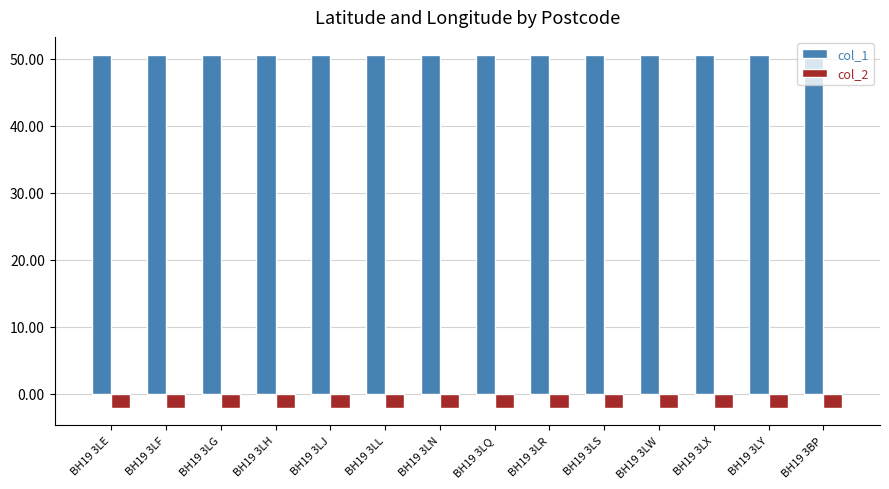

List the series in order of their overall mean, lowest first.

col_2, col_1